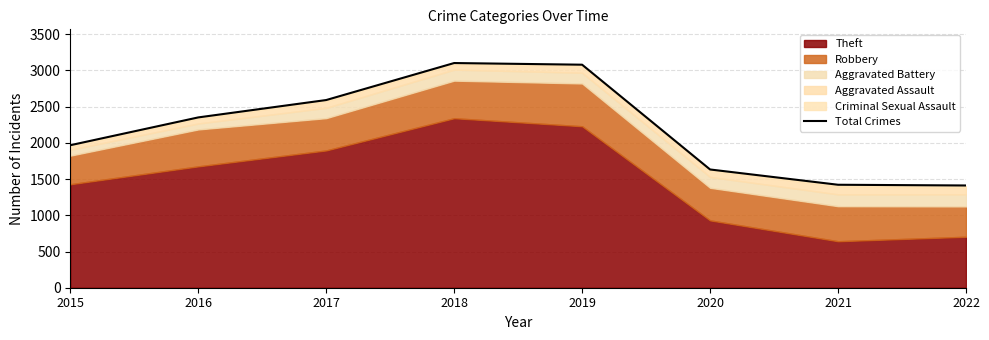

What is the ratio of the value at 2019 to the value at 2021?

2.2